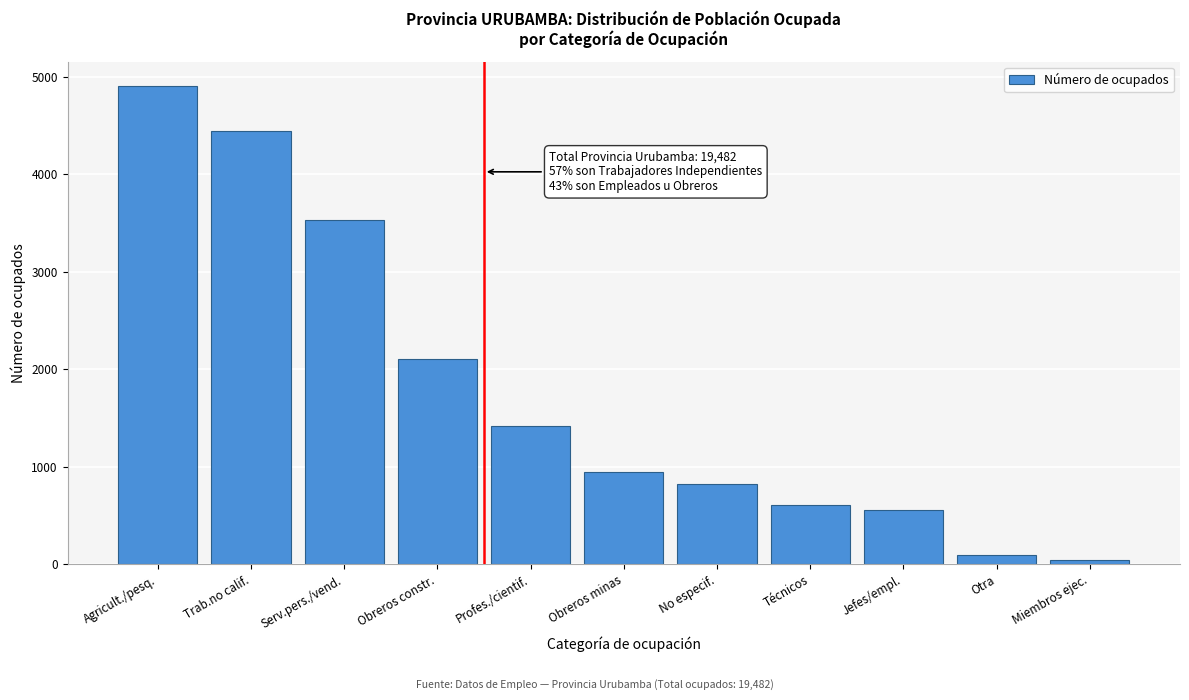

Reading left to right, extract all data points from this chart.

4908	4447	3527	2103	1421	945	827	608	556	98	42